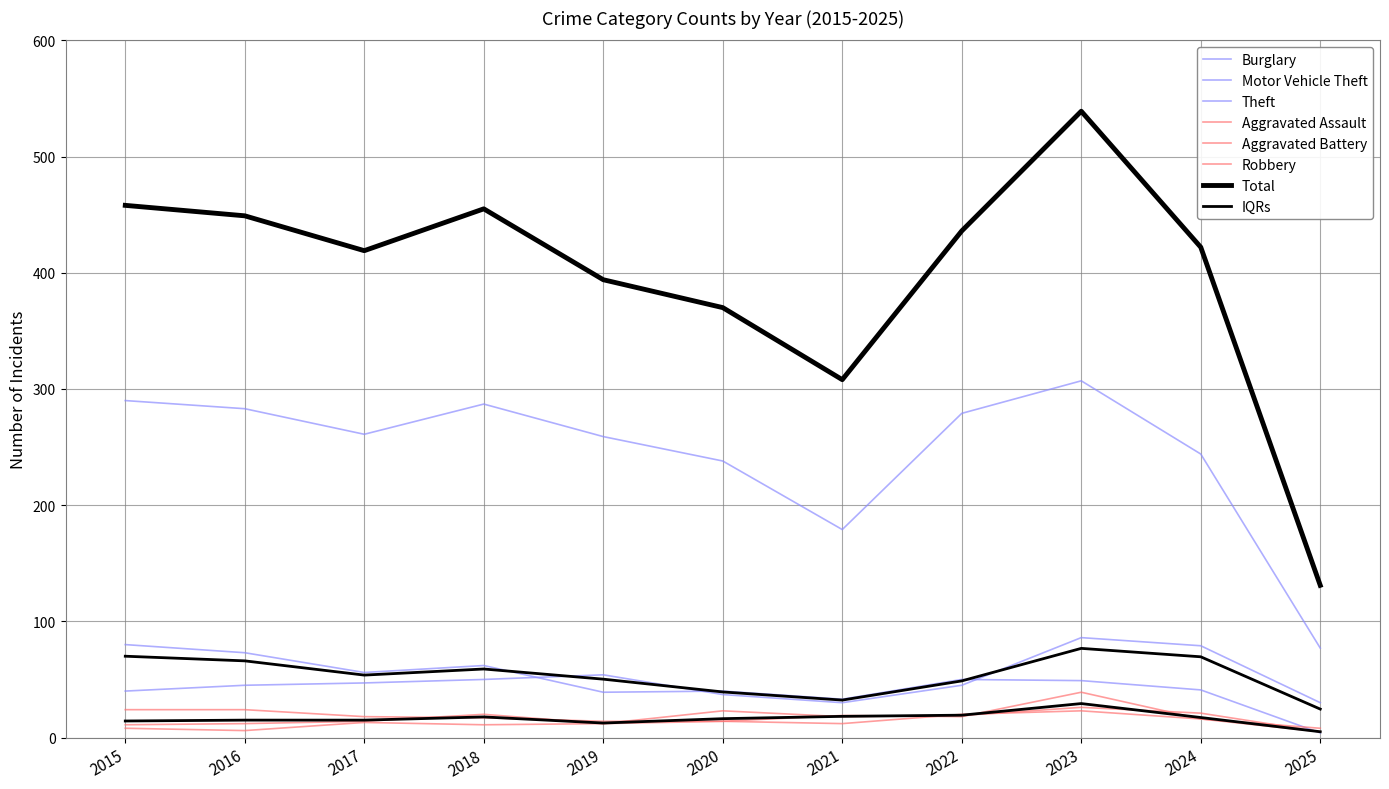

What is the average value of the Theft series?

246